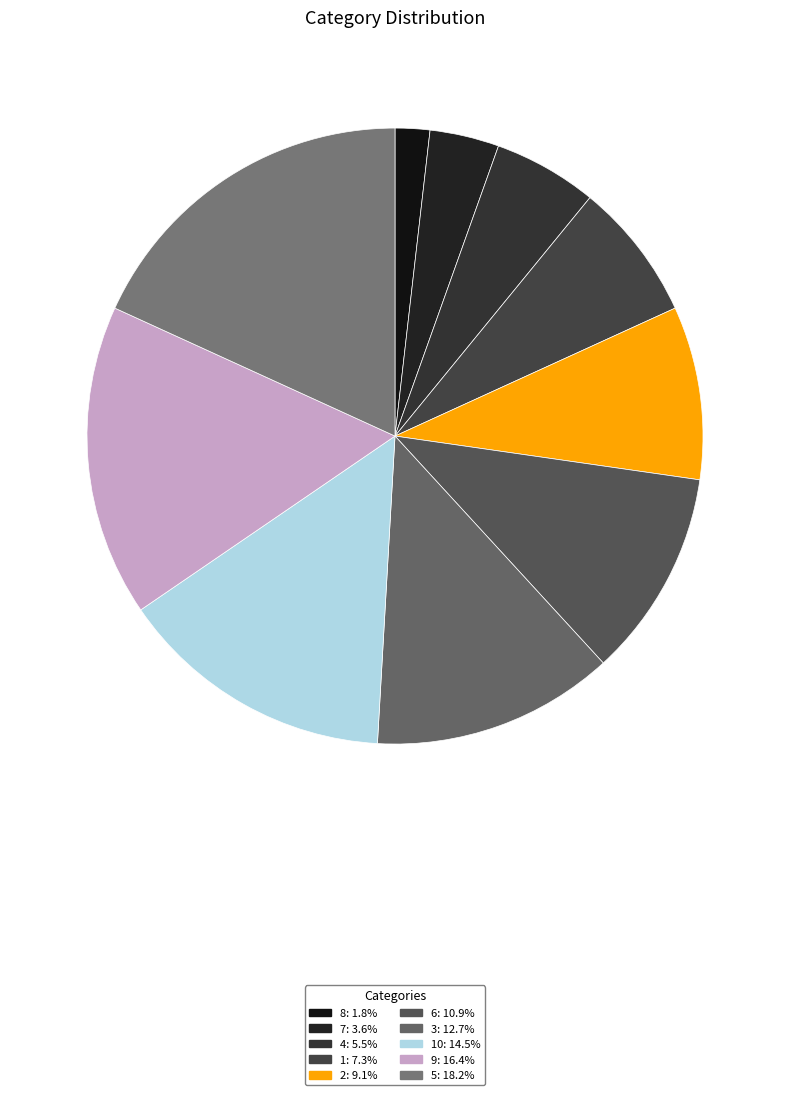

How many segments does this pie chart have?

10